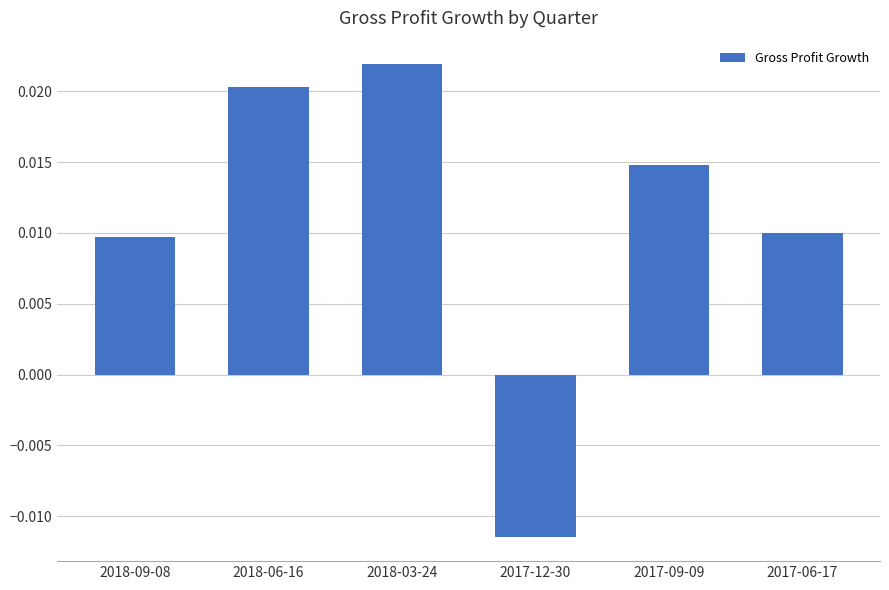

Which has a higher value, 2018-06-16 or 2017-09-09?

2018-06-16